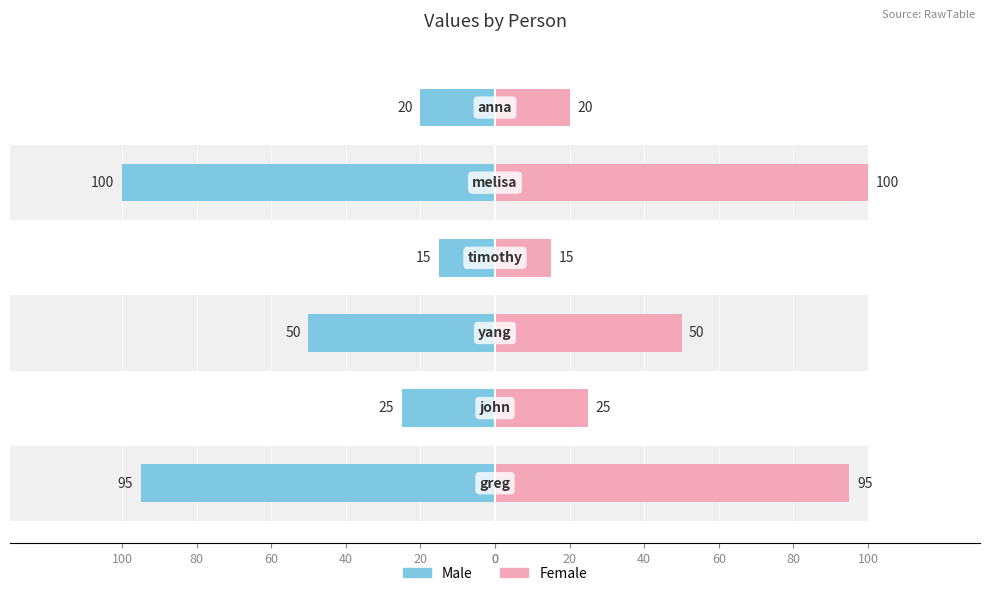

Reading left to right, transcribe all the data shown in this chart.

Male: -95	-25	-50	-15	-100	-20
Female: 95	25	50	15	100	20